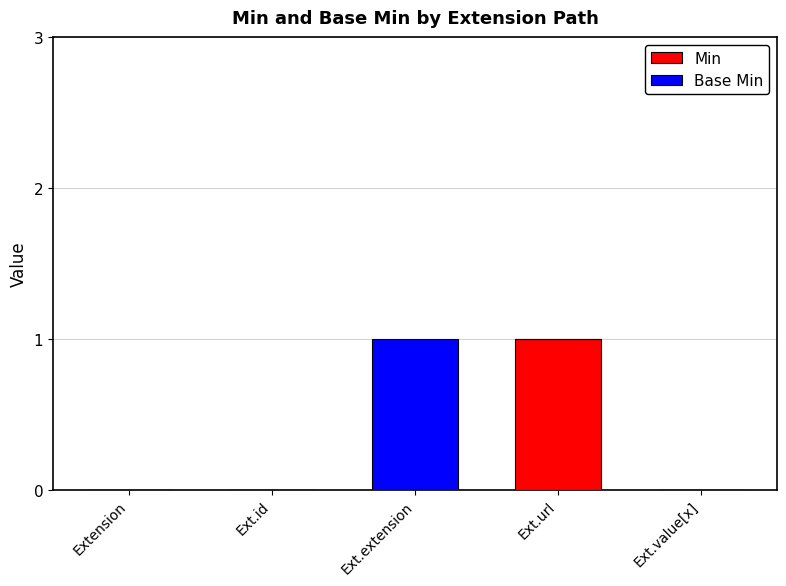

True or false: Min has a value of -1 at Ext.value[x].

False